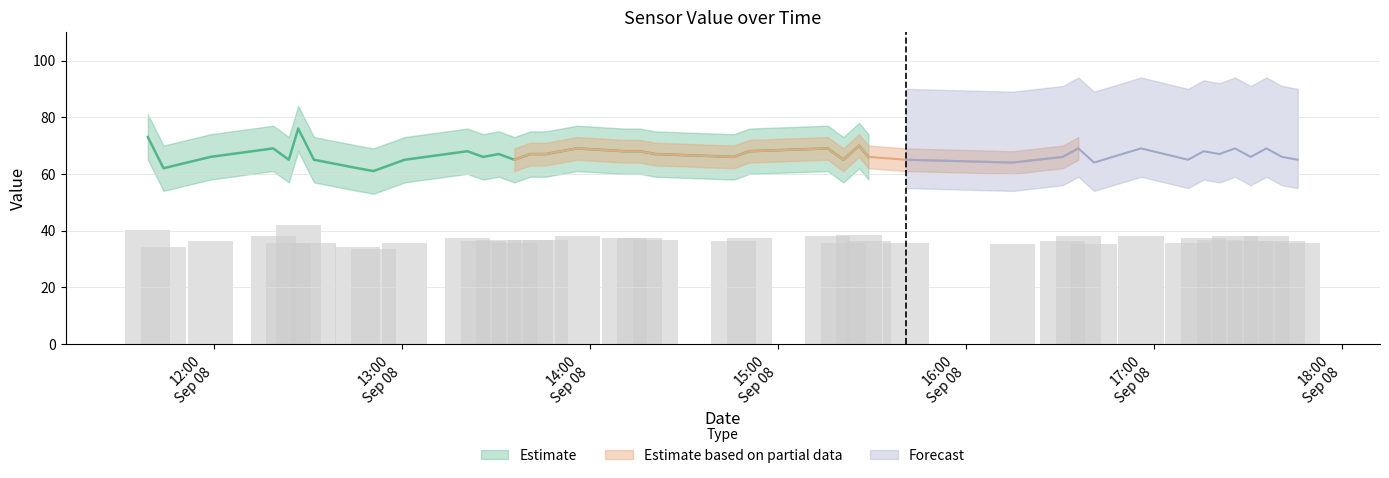

List the labels in order of value value, largest first.

2015-09-08 12:27:00, 2015-09-08 11:39:00, 2015-09-08 15:26:00, 2015-09-08 12:19:00, 2015-09-08 13:56:00, 2015-09-08 15:16:00, 2015-09-08 16:36:00, 2015-09-08 16:56:00, 2015-09-08 17:26:00, 2015-09-08 17:36:00, 2015-09-08 13:21:00, 2015-09-08 14:11:00, 2015-09-08 14:16:00, 2015-09-08 14:51:00, 2015-09-08 17:16:00, 2015-09-08 13:31:00, 2015-09-08 13:41:00, 2015-09-08 13:46:00, 2015-09-08 14:21:00, 2015-09-08 17:21:00, 2015-09-08 11:59:00, 2015-09-08 13:26:00, 2015-09-08 14:46:00, 2015-09-08 15:29:00, 2015-09-08 16:31:00, 2015-09-08 17:31:00, 2015-09-08 17:41:00, 2015-09-08 12:24:00, 2015-09-08 12:32:00, 2015-09-08 13:01:00, 2015-09-08 13:36:00, 2015-09-08 15:21:00, 2015-09-08 15:41:00, 2015-09-08 17:11:00, 2015-09-08 17:46:00, 2015-09-08 16:15:00, 2015-09-08 16:41:00, 2015-09-08 11:44:00, 2015-09-08 12:46:00, 2015-09-08 12:51:00